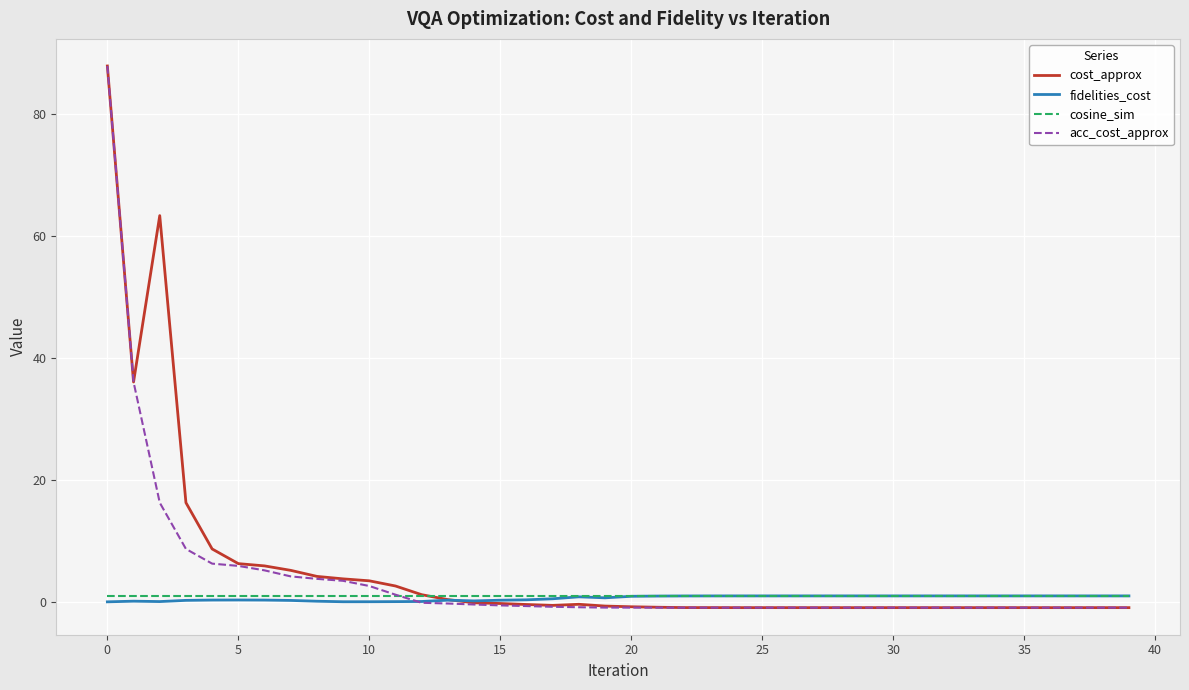

What is the greatest value displayed?

87.8